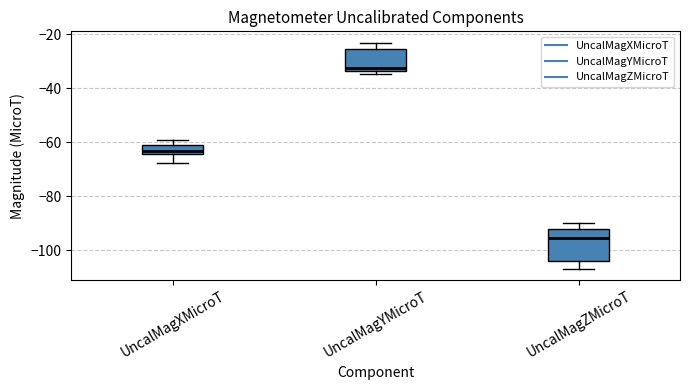

Reading left to right, read every box against the y-axis: the position of its median line, the range the box covers, and the ends of its whiskers. The values are not printed on the chart, so give them approximately, as read against the axis.

UncalMagXMicroT: median -64 (inside the box), box -64 to -62, whiskers -68 to -60
UncalMagYMicroT: median -32, box -34 to -26, whiskers -34 (just below the box's lower edge) to -24
UncalMagZMicroT: median -96, box -104 to -92, whiskers -106 to -90